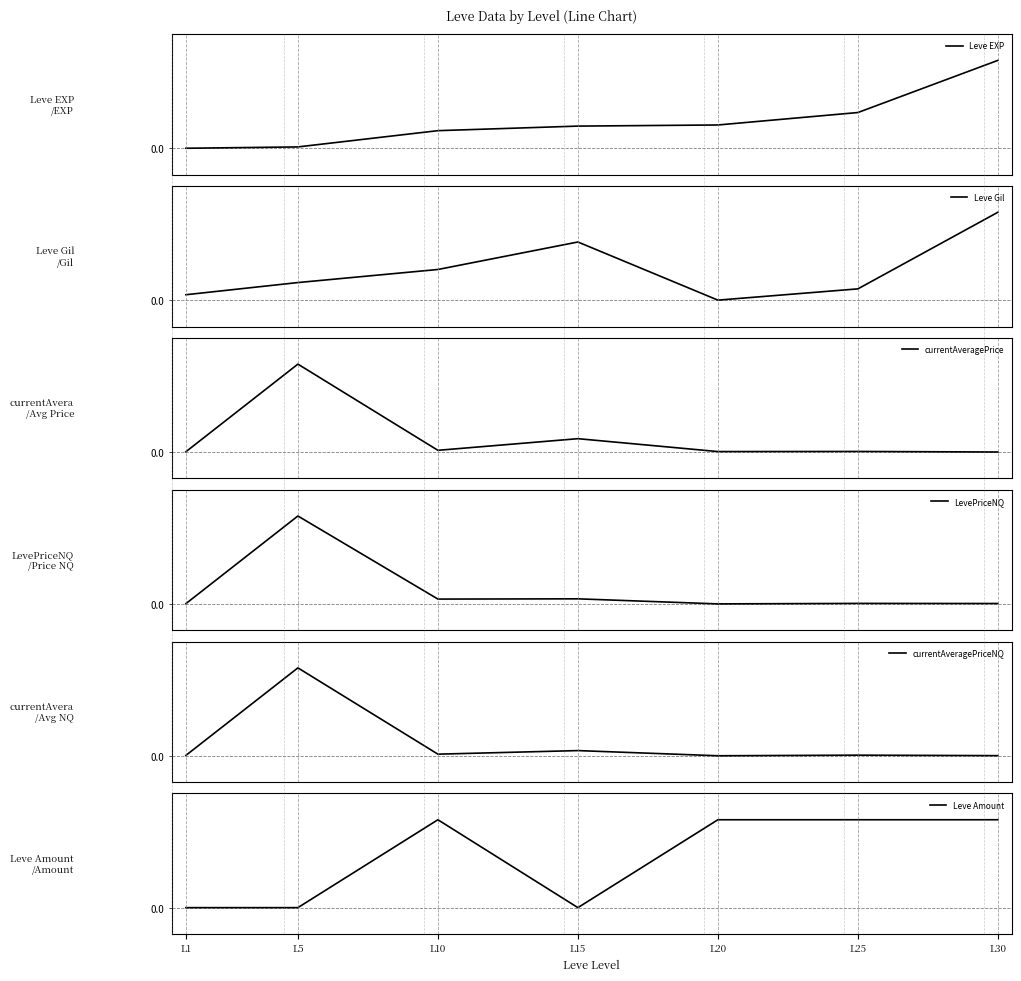

What is the value of the Leve Gil point at the 6th from the left?

0.1